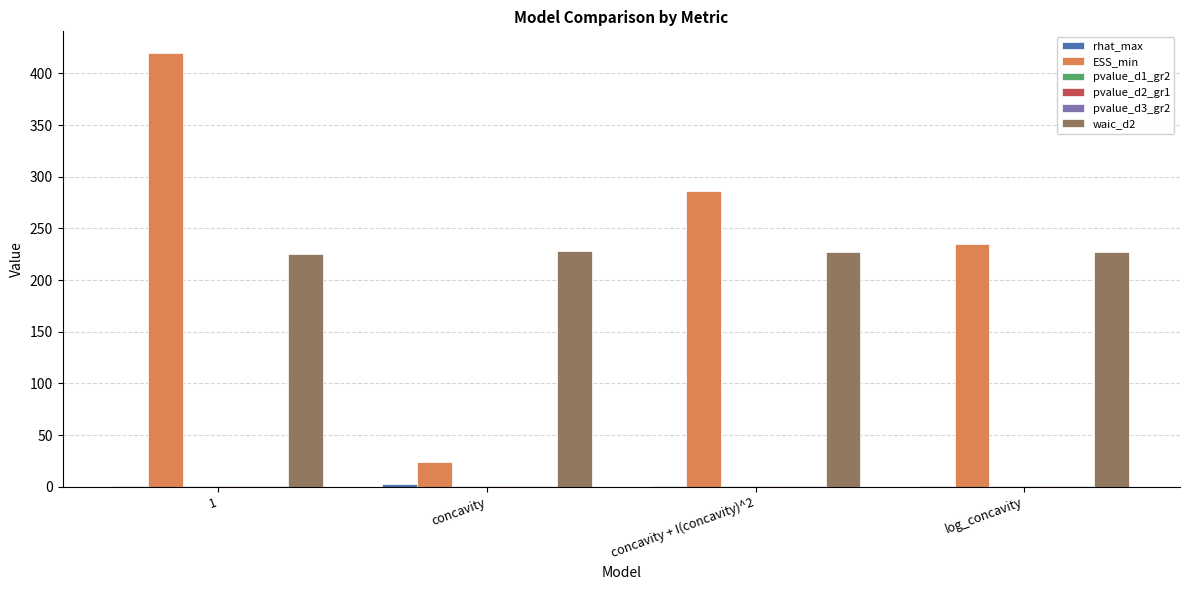

What is the sum of all ESS_min values?

964.4